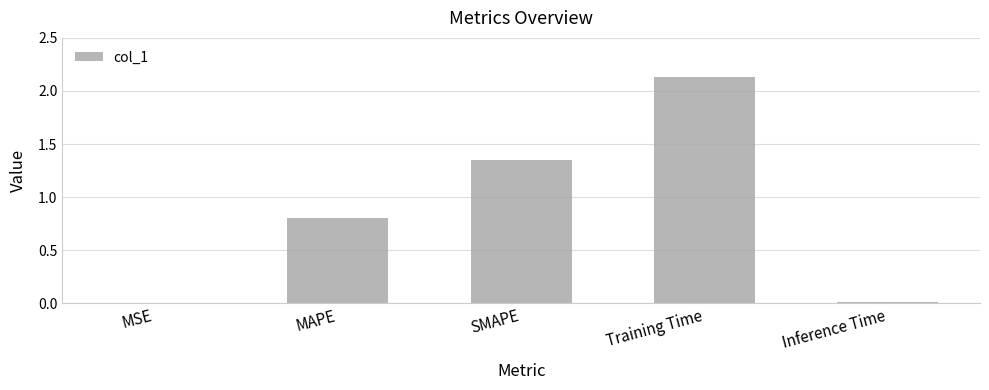

Which has a higher value, MAPE or MSE?

MAPE